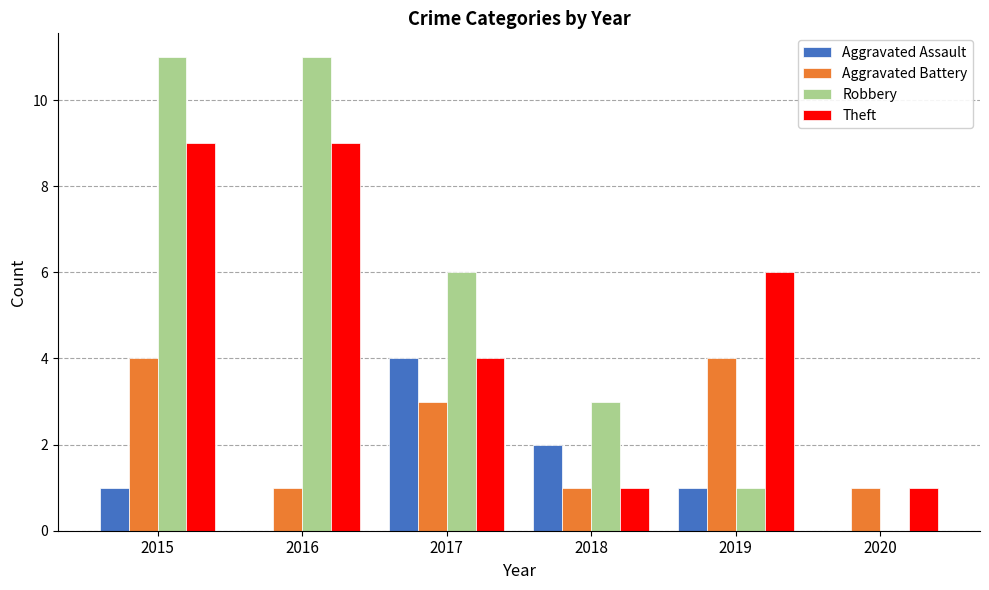

What is the sum of the Aggravated Assault values at 2019 and 2017?

5